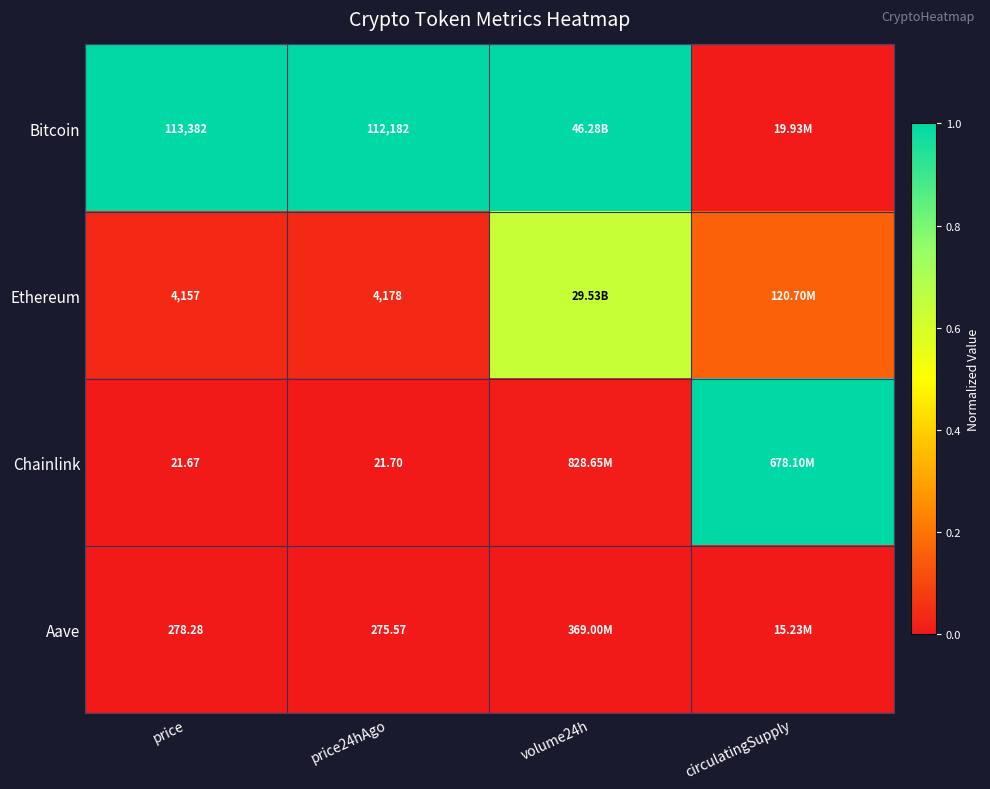

At price, list the series in order from smallest to largest.

Chainlink, Aave, Ethereum, Bitcoin